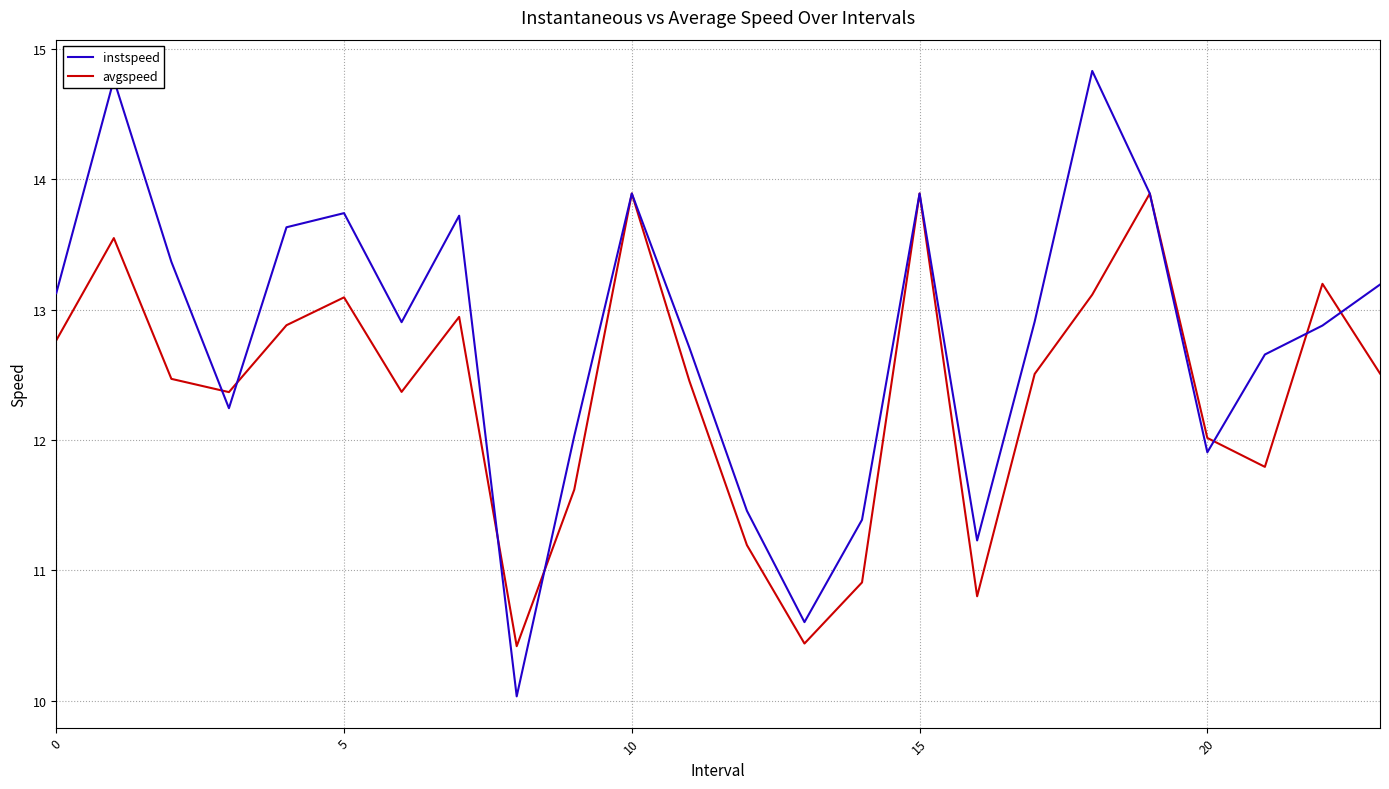

Which series has the largest total across all categories?

instspeed